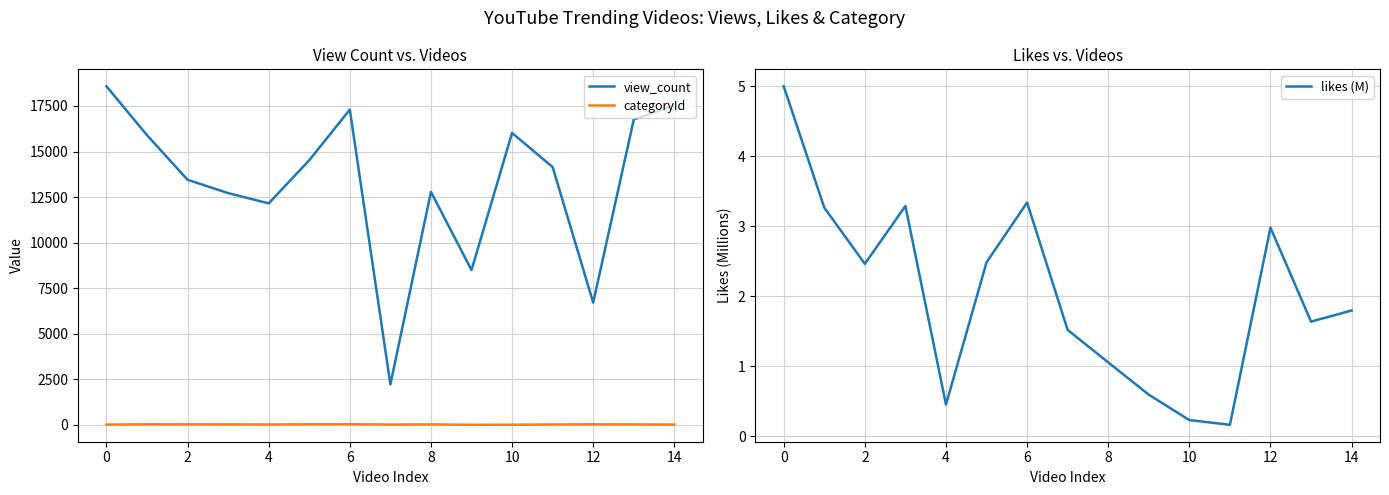

What is the smallest value displayed?

0.2